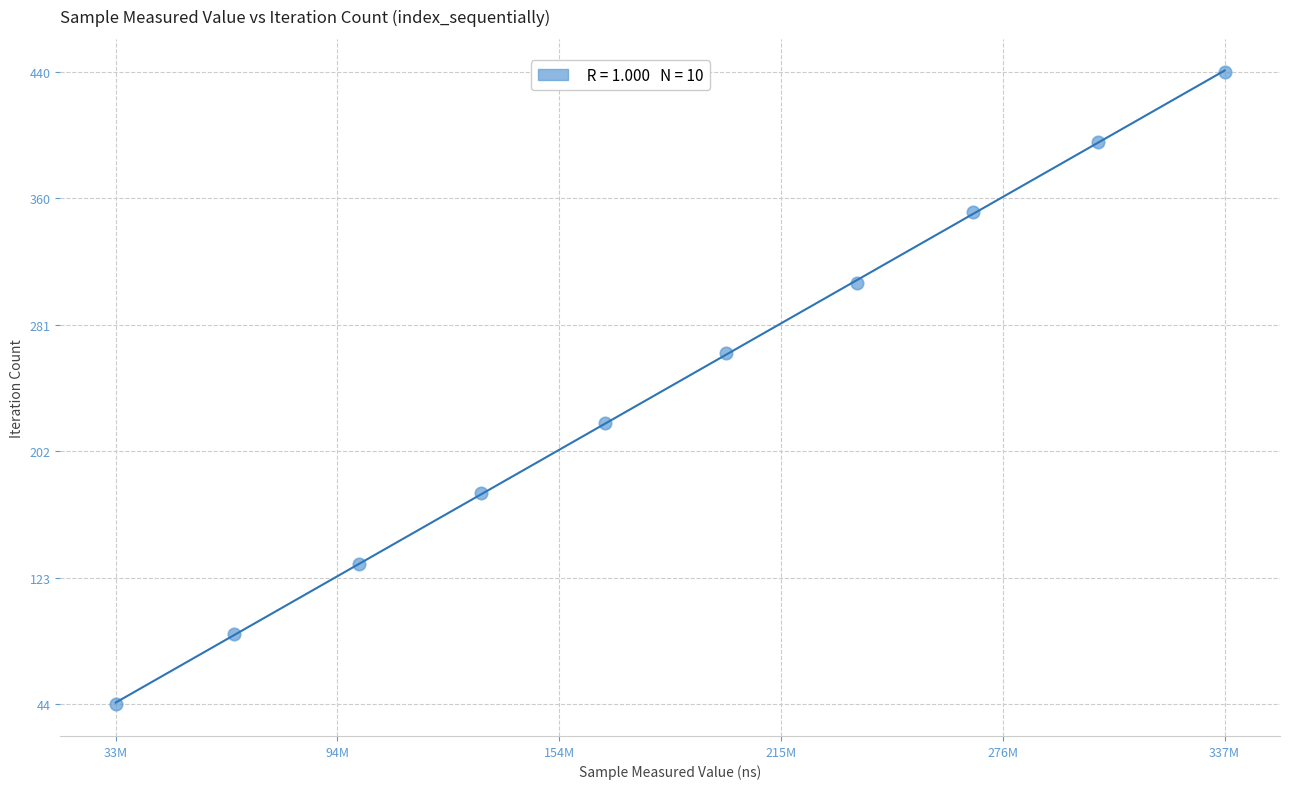

What is the average X value?

183893199